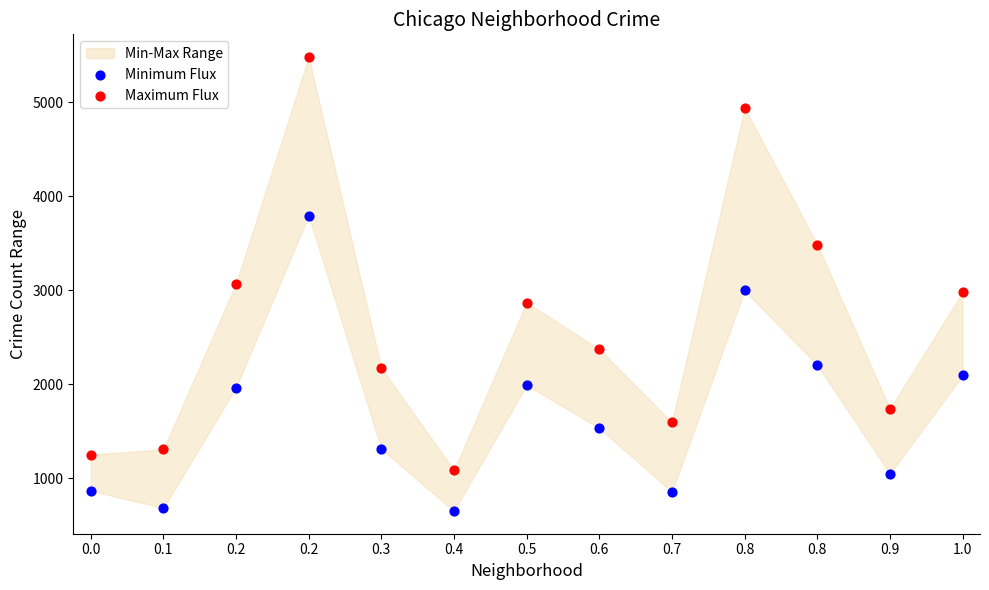

Which series reaches the minimum Y coordinate?

Minimum Flux